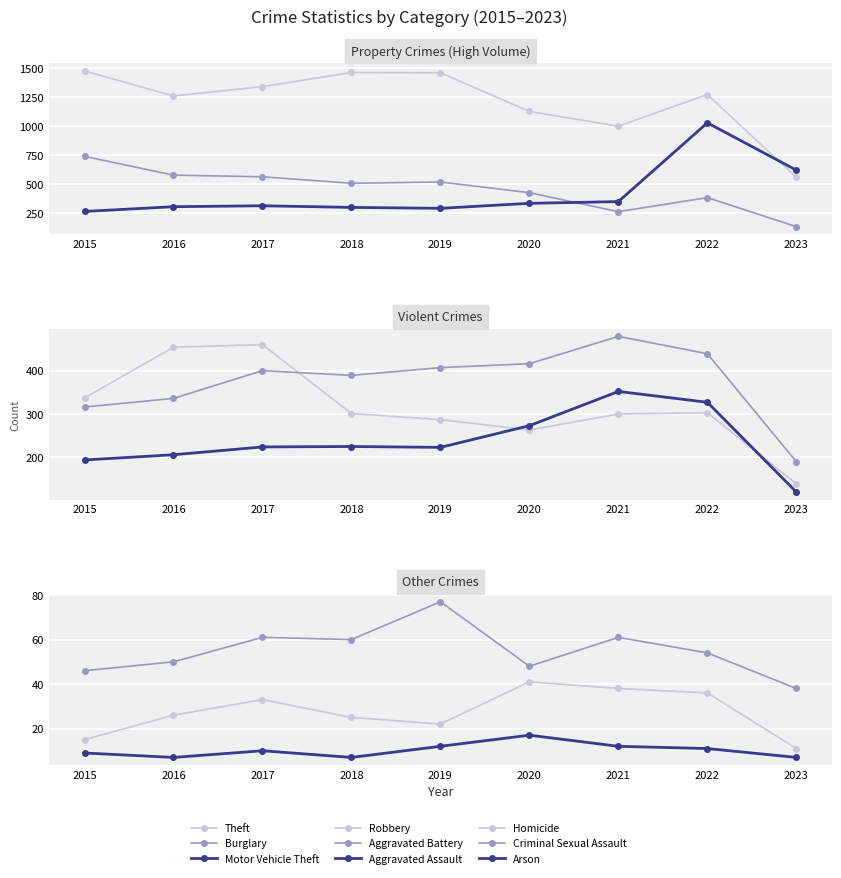

What is the value of the Theft point at the 4th from the left?

1461